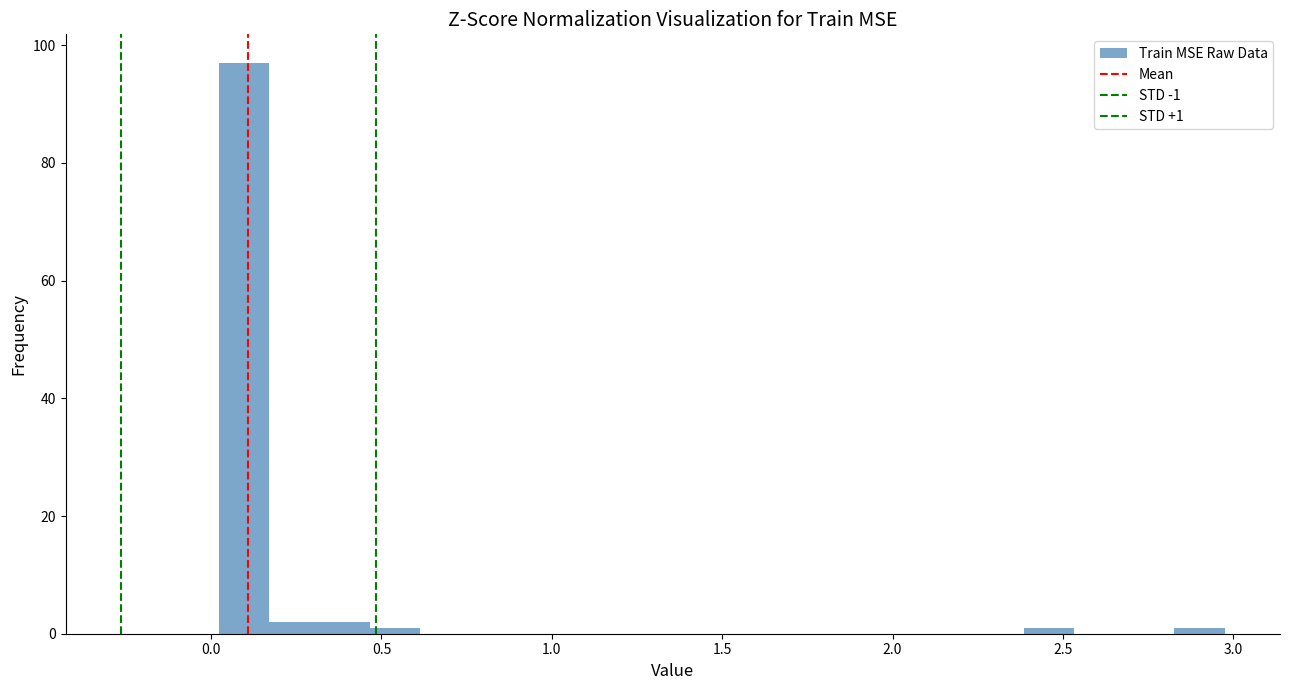

Read against the x-axis, roughly where is the centre of the tallest bar?

0.10